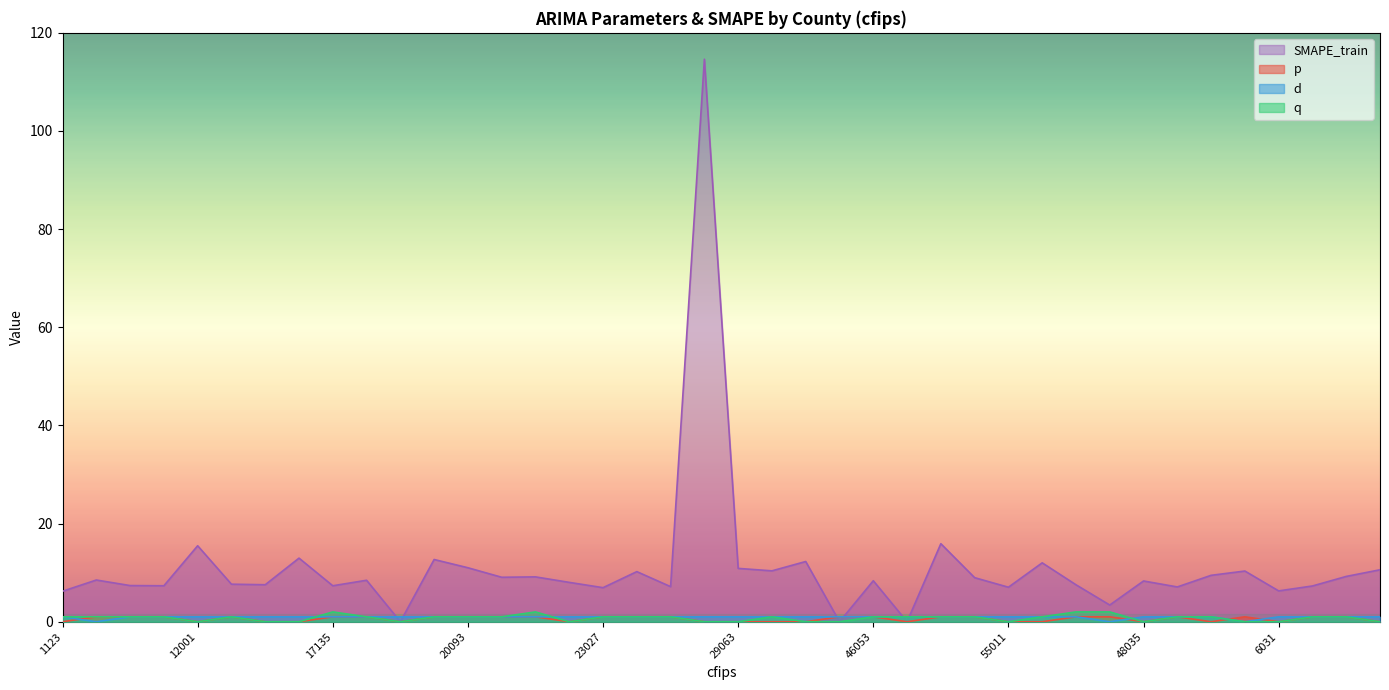

True or false: q and p intersect in this chart.

True